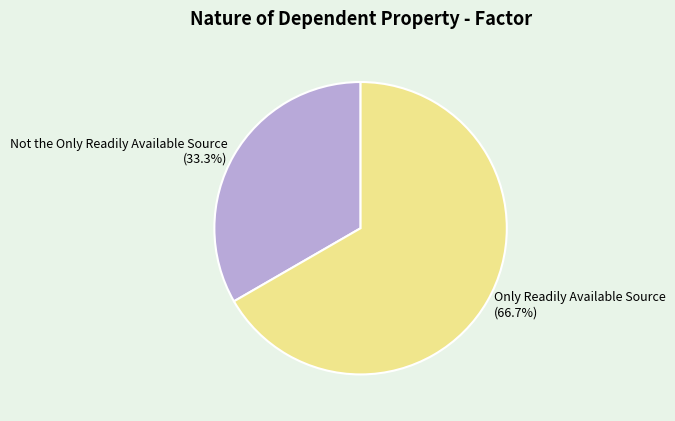

What is the largest slice in the pie chart?

Only Readily Available Source